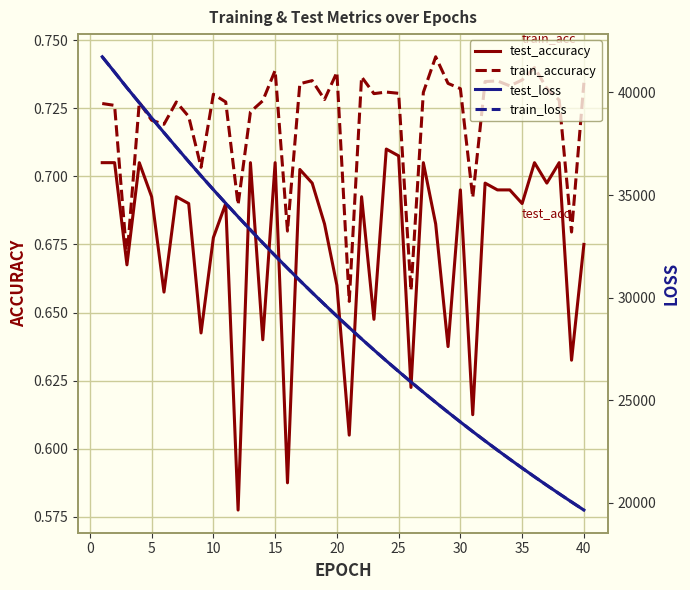

How many train_accuracy values are between 0 and 1?

40